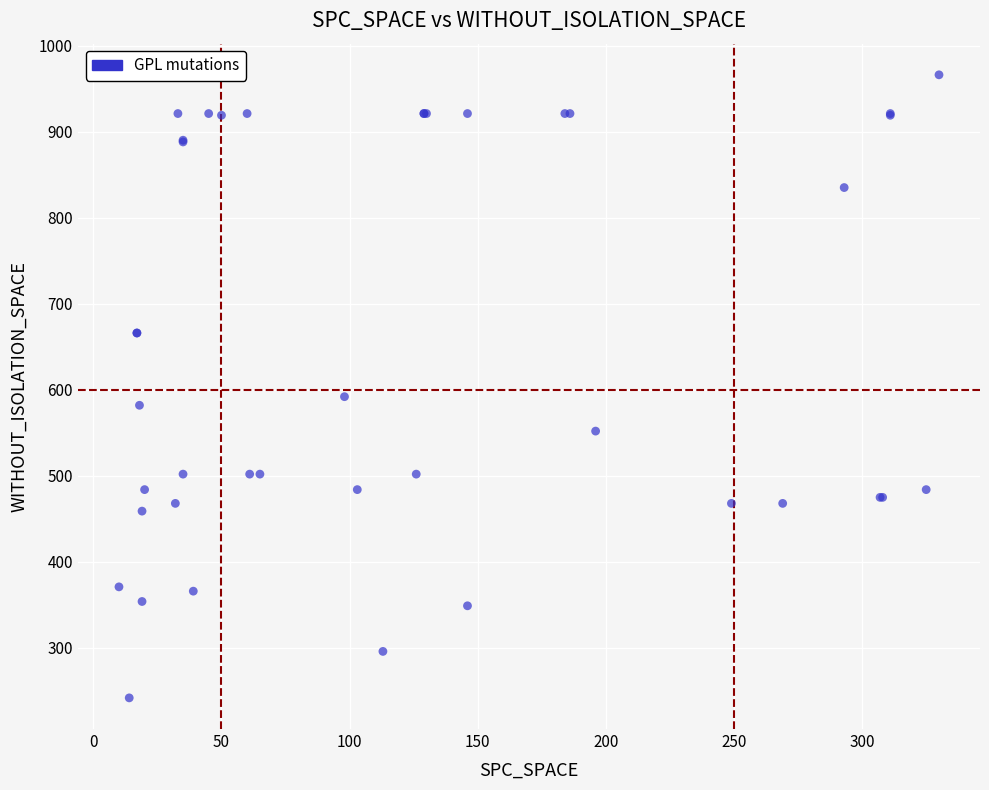

What Y value in the scatter plot is closest to 604?

592